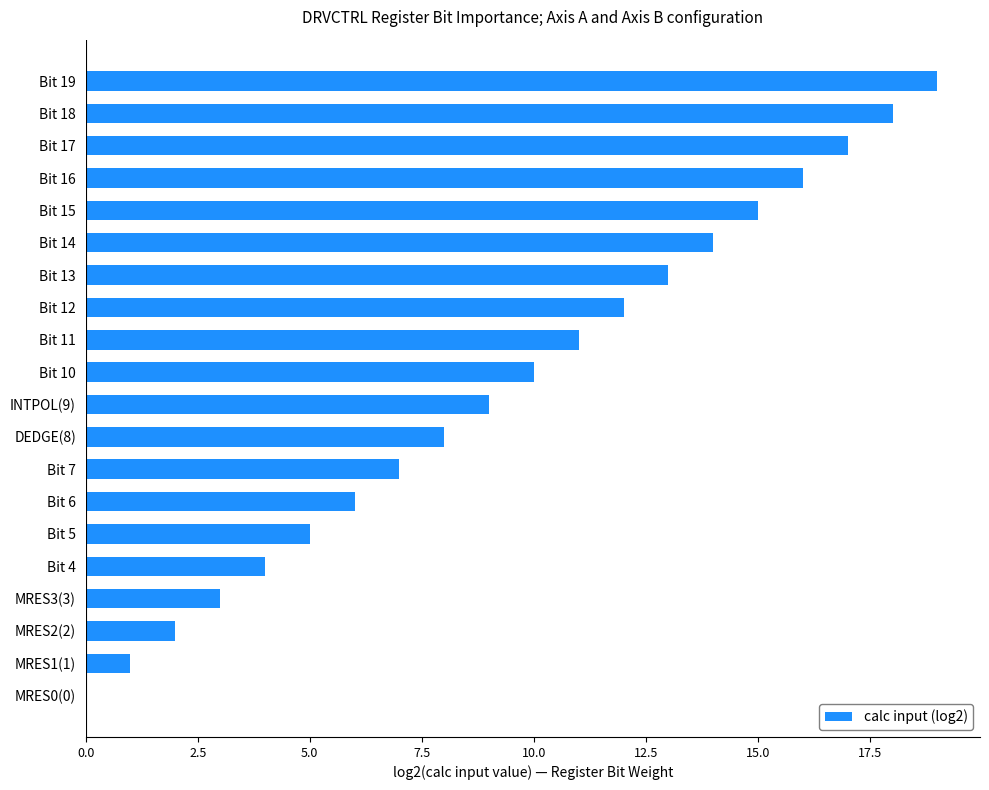

The chart shows a value of 7 at Bit 7. True or false?

True